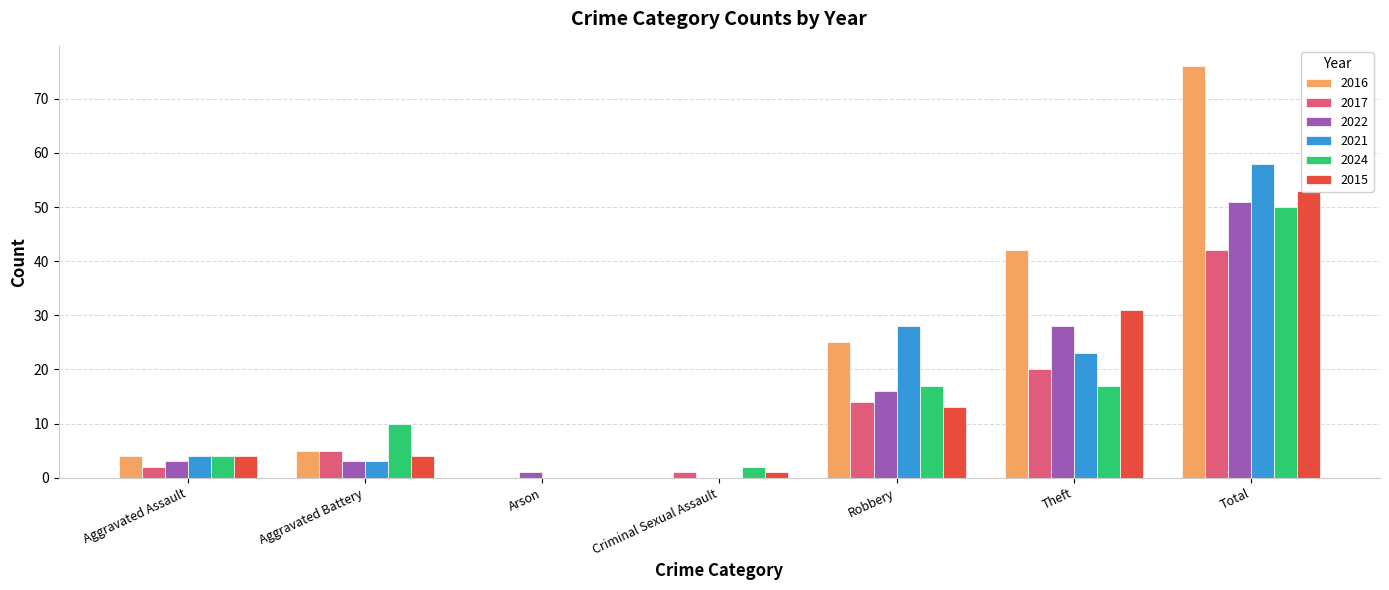

How many values in the 2021 series exceed 4?

3